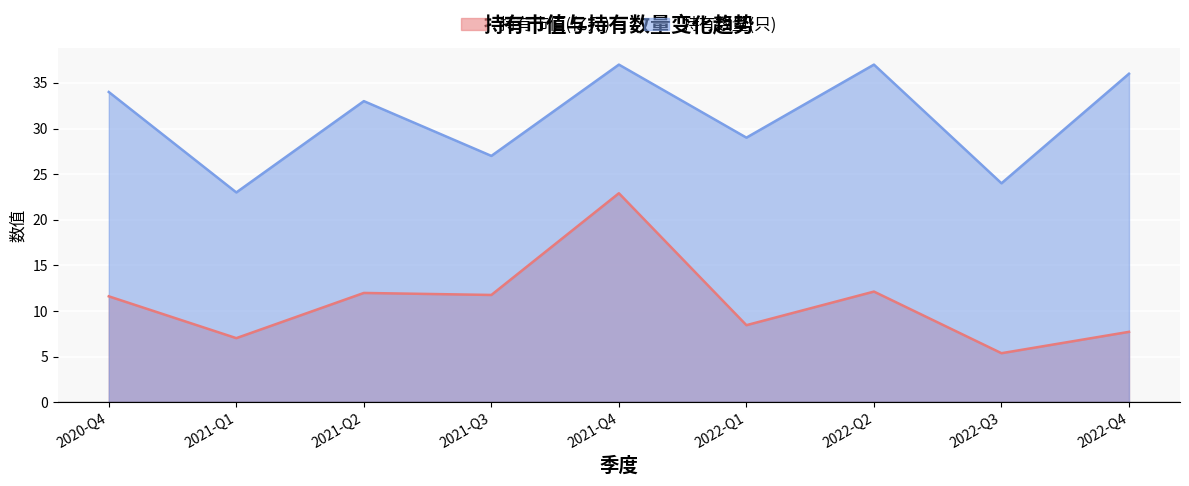

The 持有数量(只) series shows 29.0 at 2022-Q1. True or false?

True